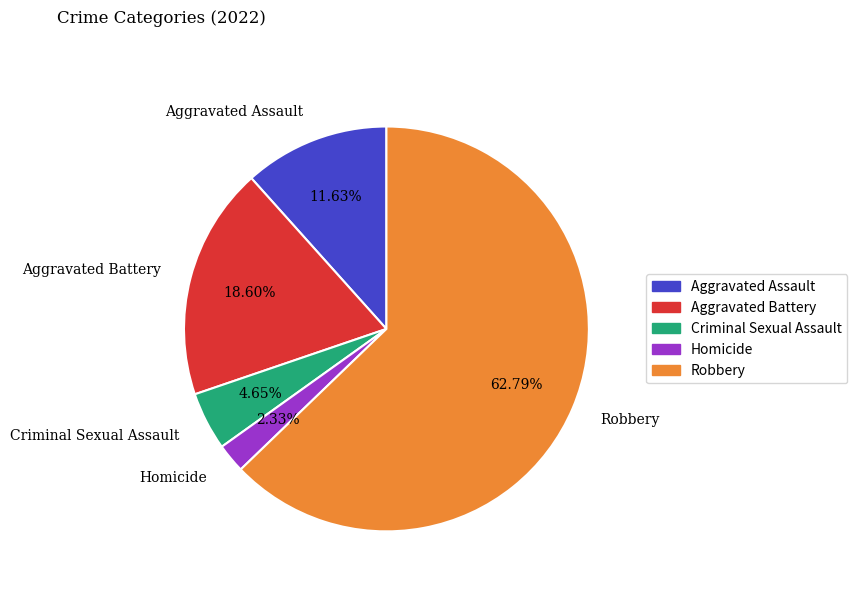

Between Homicide and Aggravated Assault, which is larger?

Aggravated Assault